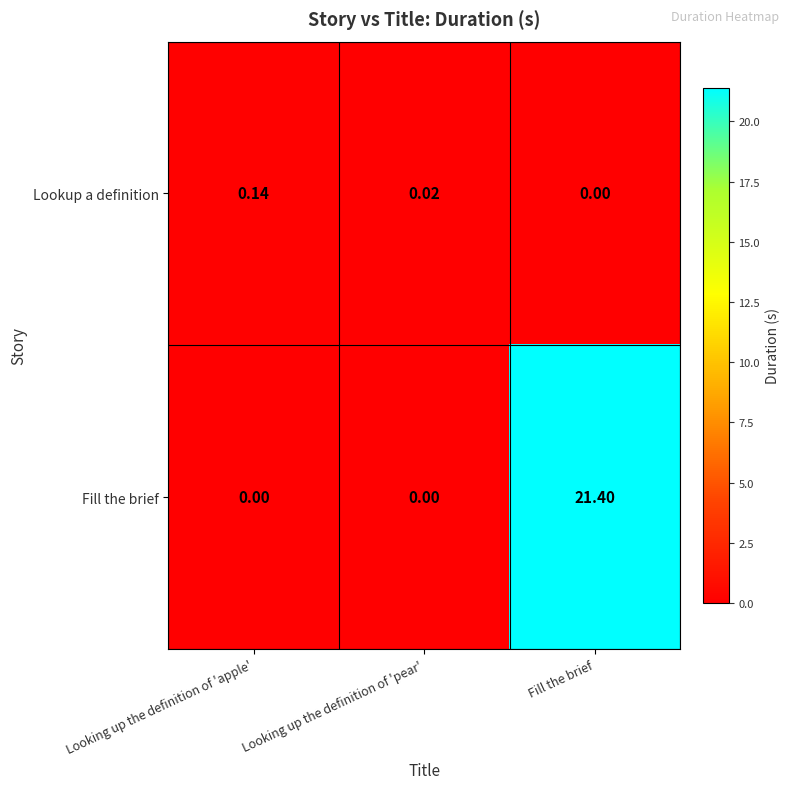

Rank the series at Fill the brief from lowest to highest value.

Lookup a definition, Fill the brief